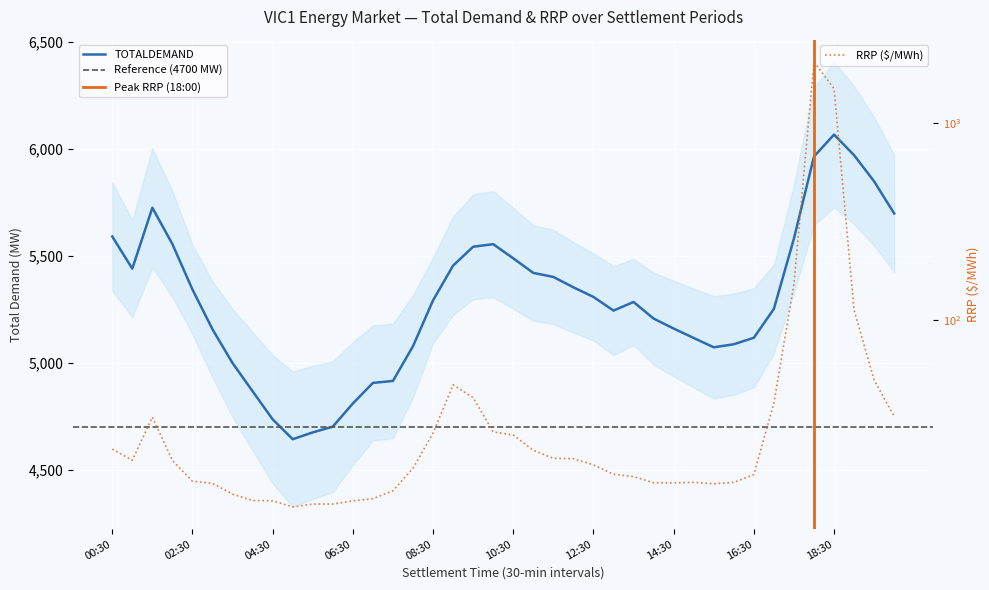

At which label does RRP first exceed 34?

00:30